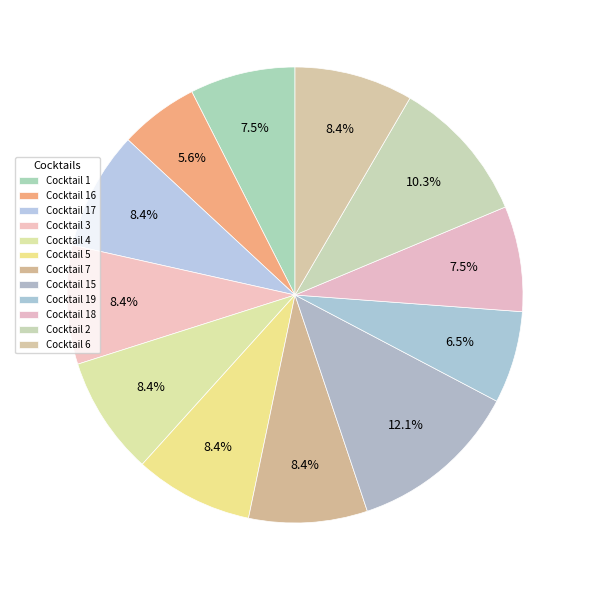

Count the number of slices in the pie.

12